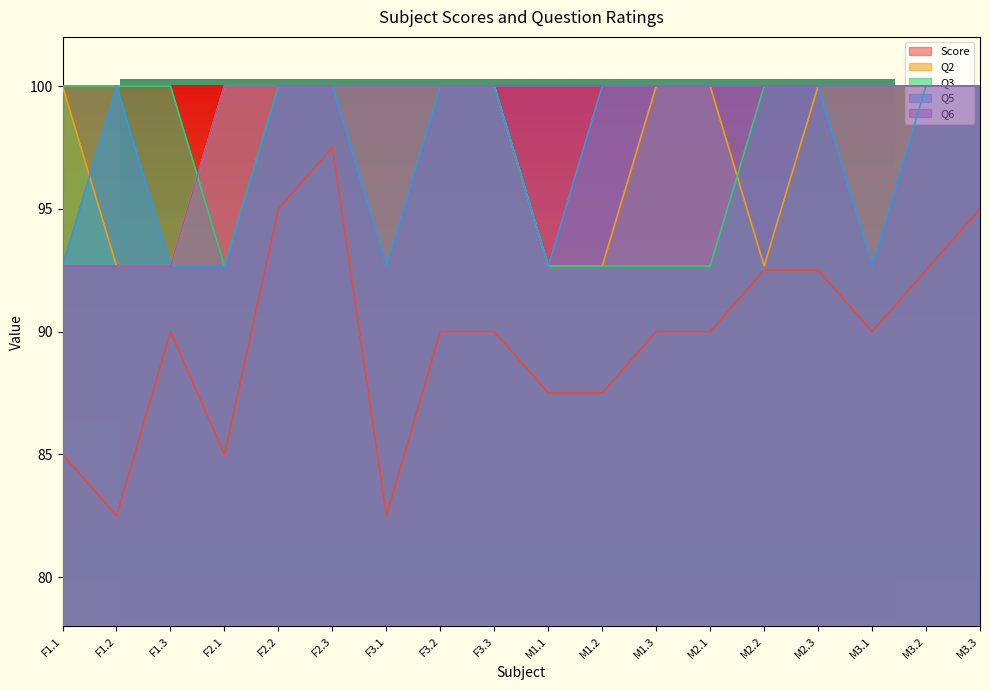

Does the chart display data point markers on the line(s)?

No